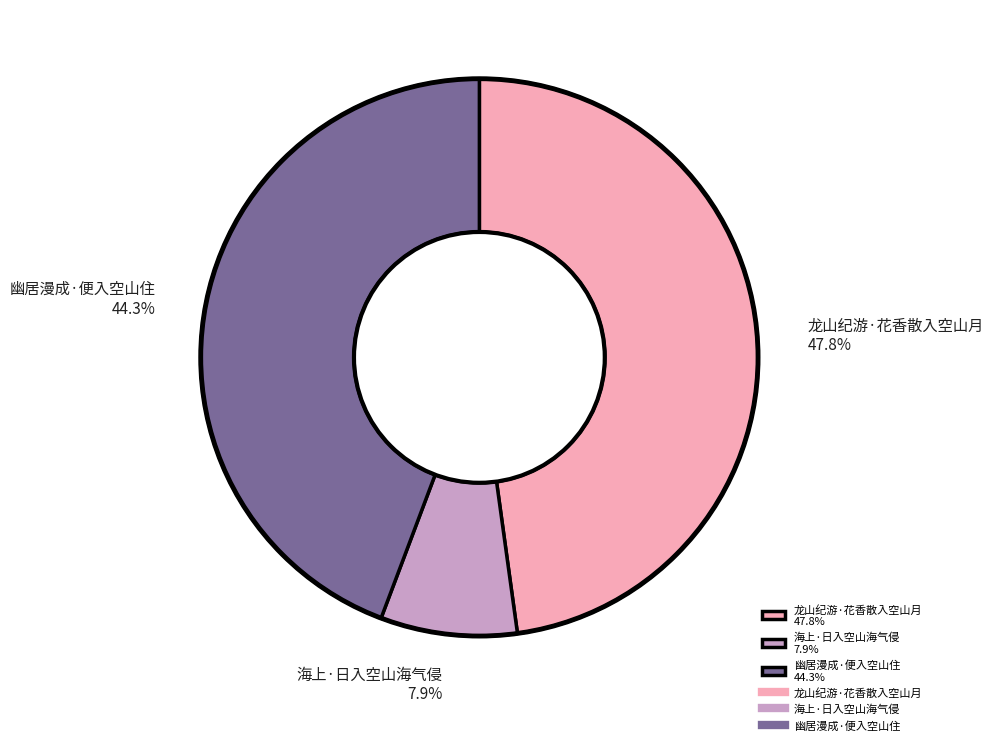

Combined, do 海上·日入空山海气侵 and 龙山纪游·花香散入空山月 account for over 50%?

Yes